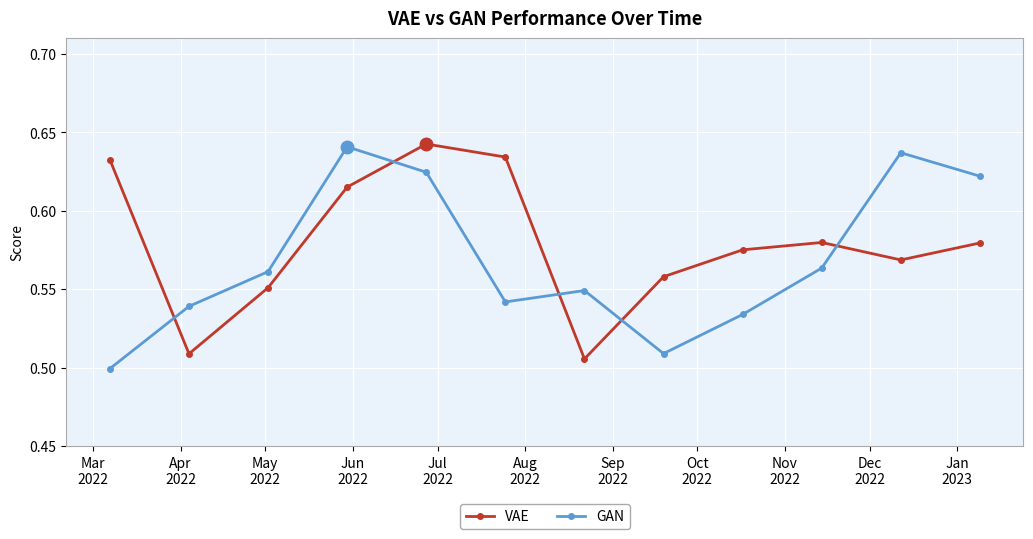

True or false: GAN and VAE cross at least once.

True